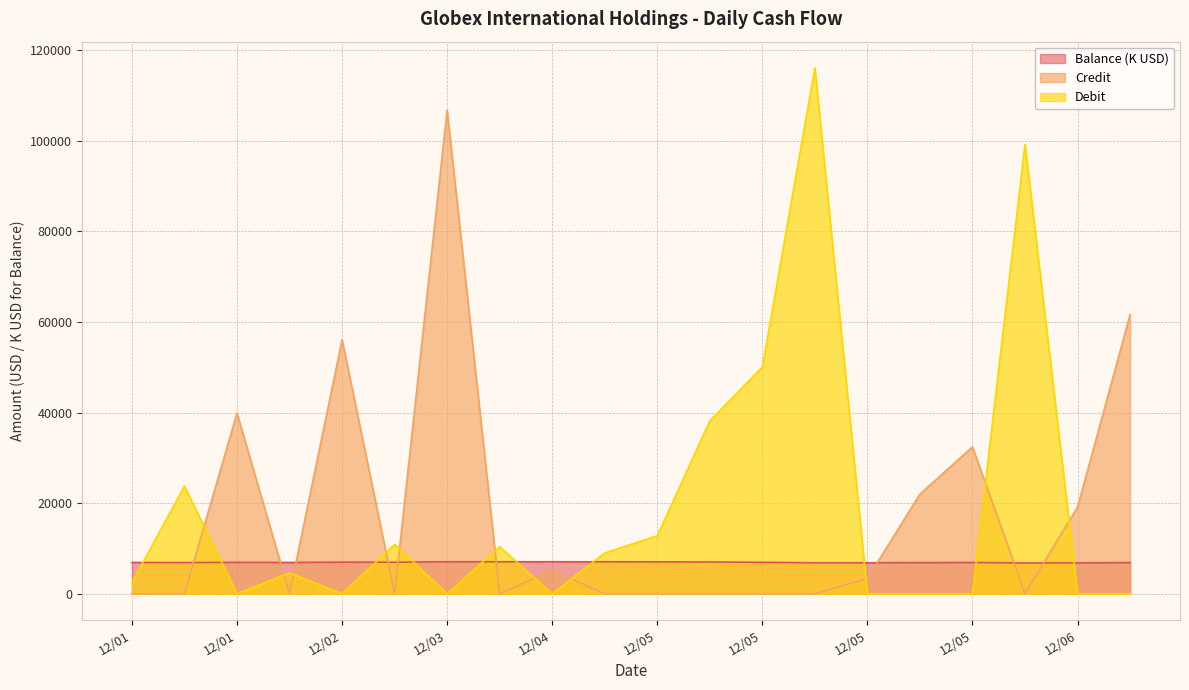

Reading right to left, transcribe all the data shown in this chart.

Balance: 6874.1	6812.5	6793.4	6892.6	6860.2	6838.2	6834.8	6950.9	7000.9	7039.1	7051.9	7060.8	7055.7	7066.1	6959.3	6970.2	6914.1	6918.7	6878.9	6902.6
Credit: 61609.1	19119.9	0.0	32420.0	21977.5	3370.0	0.0	0.0	0.0	0.0	0.0	5159.3	0.0	106749.6	0.0	56061.1	0.0	39870.3	0.0	0.0
Debit: 0.0	0.0	99195.2	0.0	0.0	0.0	116067.3	50033.0	38153.0	12790.3	8986.9	0.0	10365.3	0.0	10888.1	0.0	4605.0	0.0	23751.9	2500.0